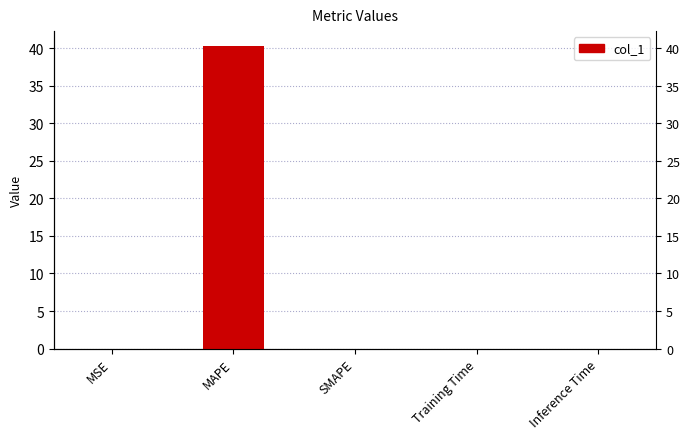

Rank the categories by value from lowest to highest.

SMAPE, MSE, Inference Time, Training Time, MAPE